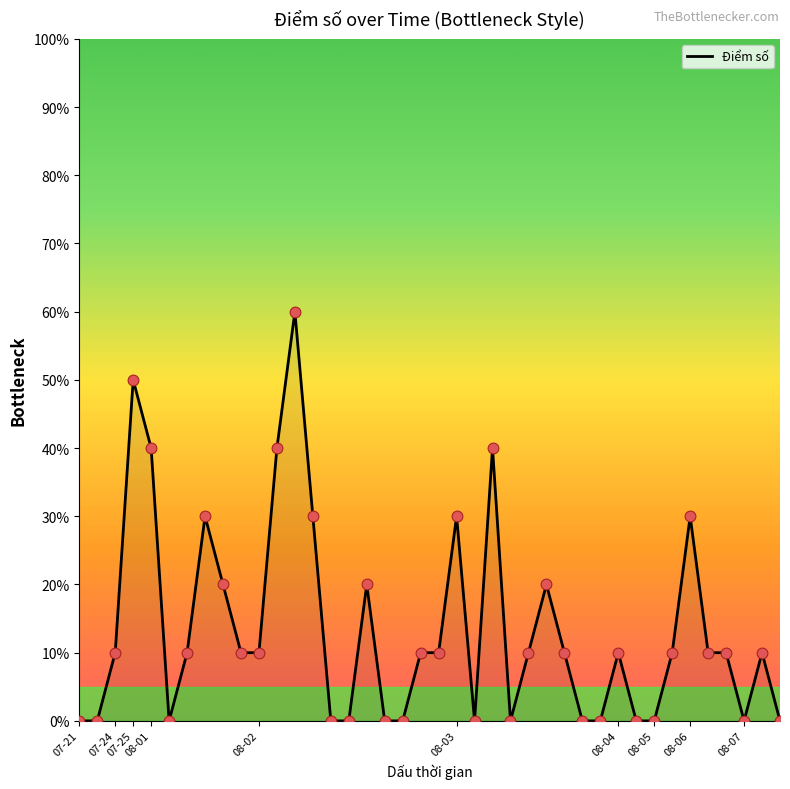

What is the maximum value shown in the chart?

60